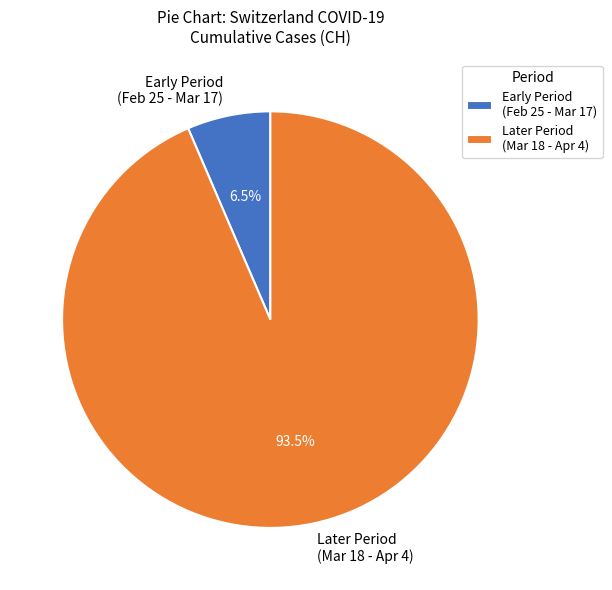

Which slice is the largest?

Later Period (Mar 18 - Apr 4)